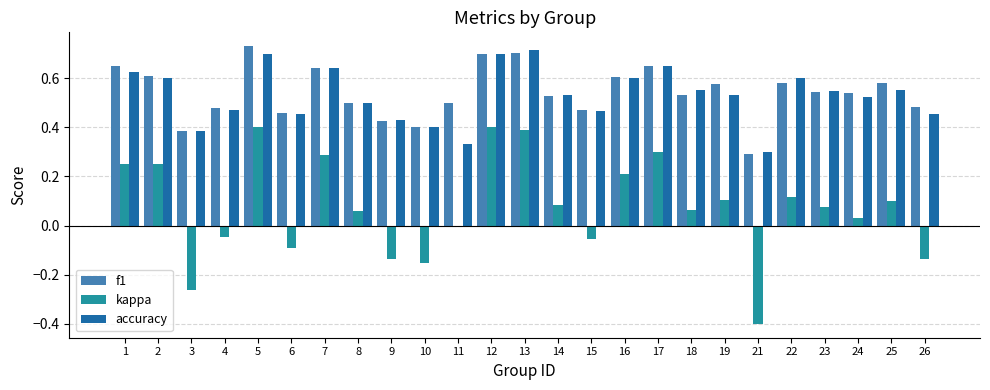

What is the sum of the f1 values at 17 and 25?

1.2